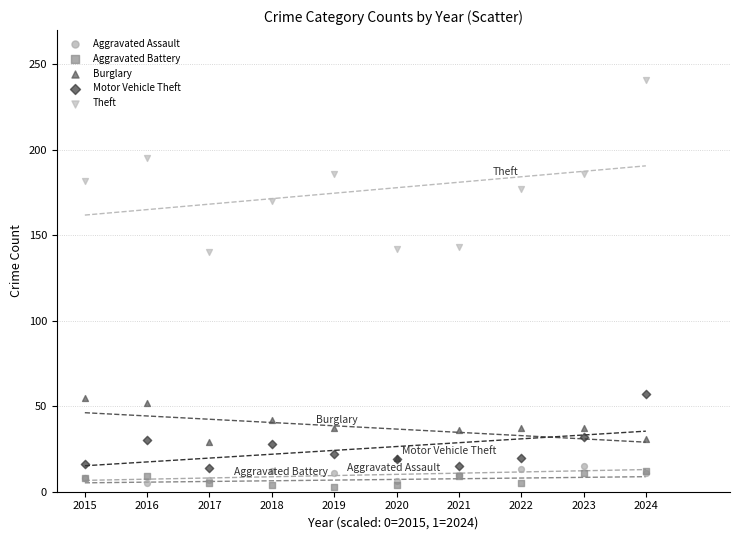

Which series has the widest spread of Y values?

Theft